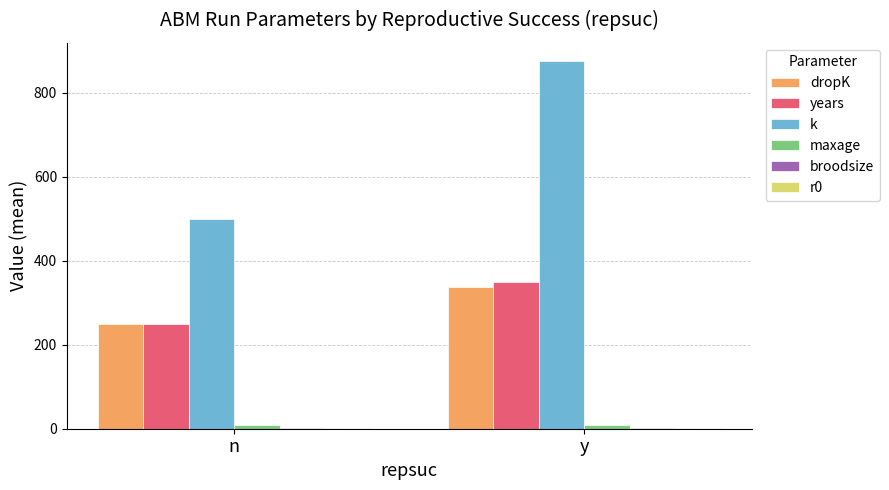

True or false: dropK has a value of 164.3 at y.

False